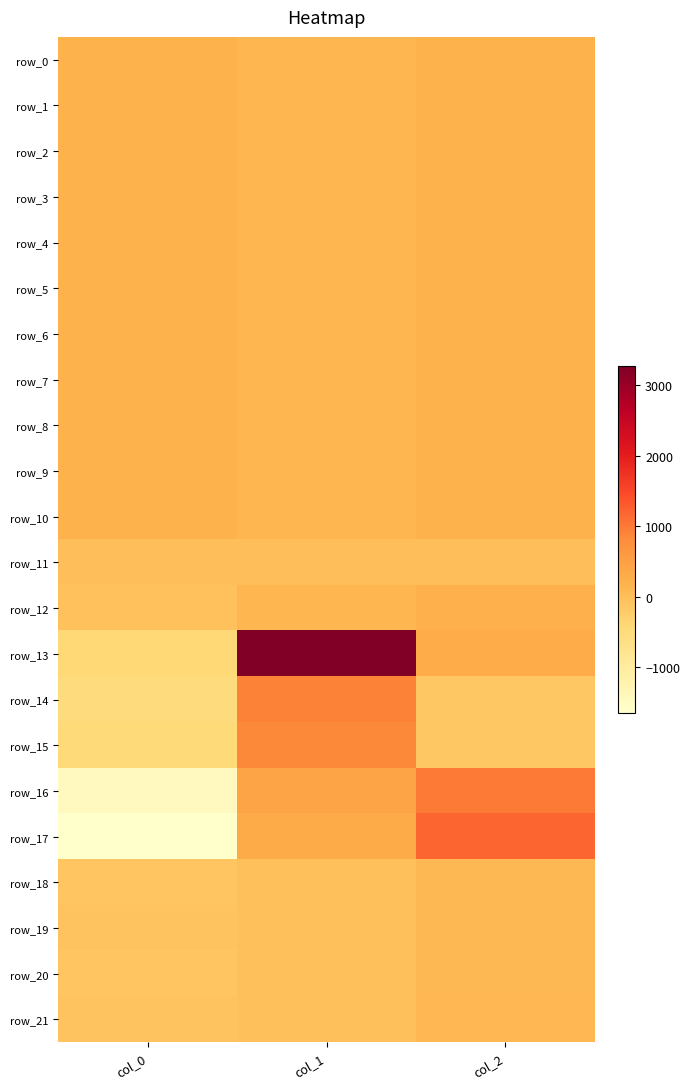

The row_6 series shows 43.6 at col_2. True or false?

False